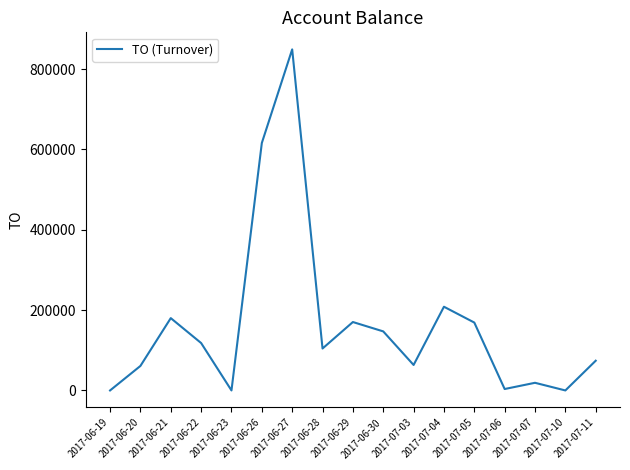

At which category does the data reach its first local valley?

2017-06-23